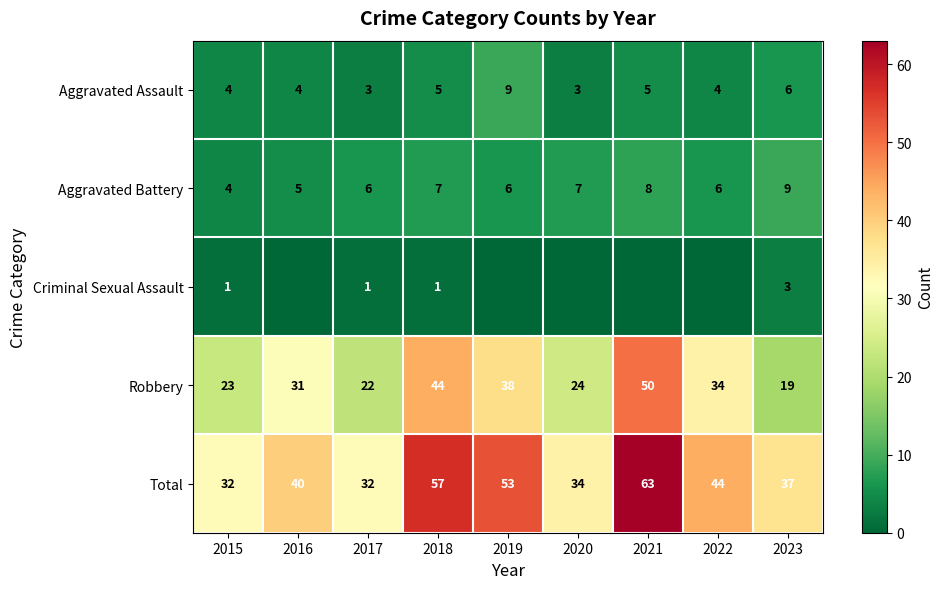

How many values in the Aggravated Assault series are below 4?

2